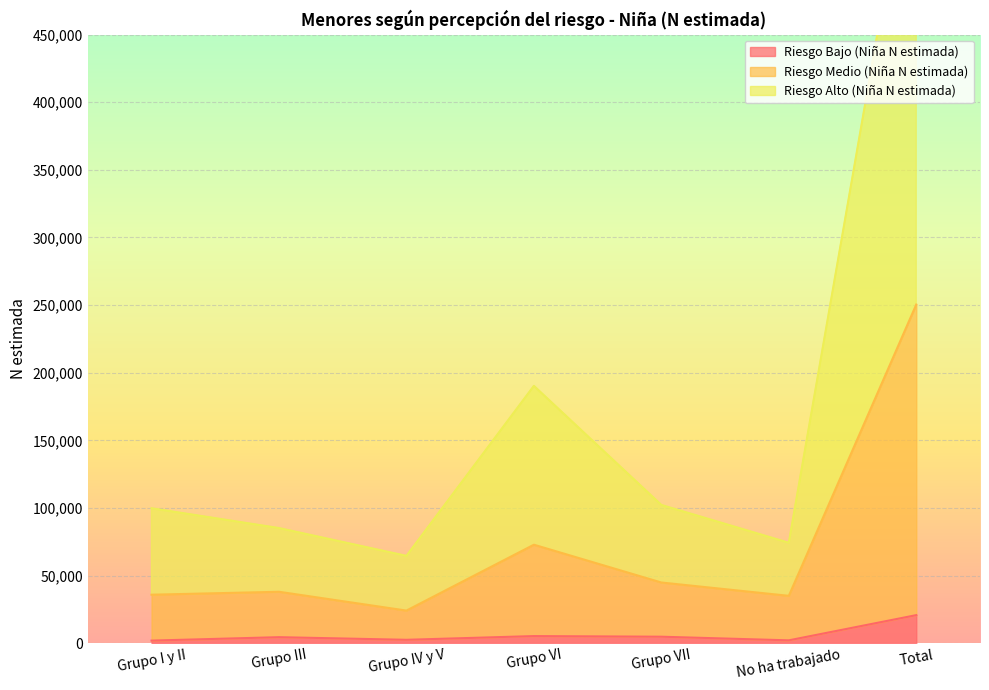

True or false: Riesgo Alto (Niña N estimada) has a value of 268974 at Grupo VI.

False